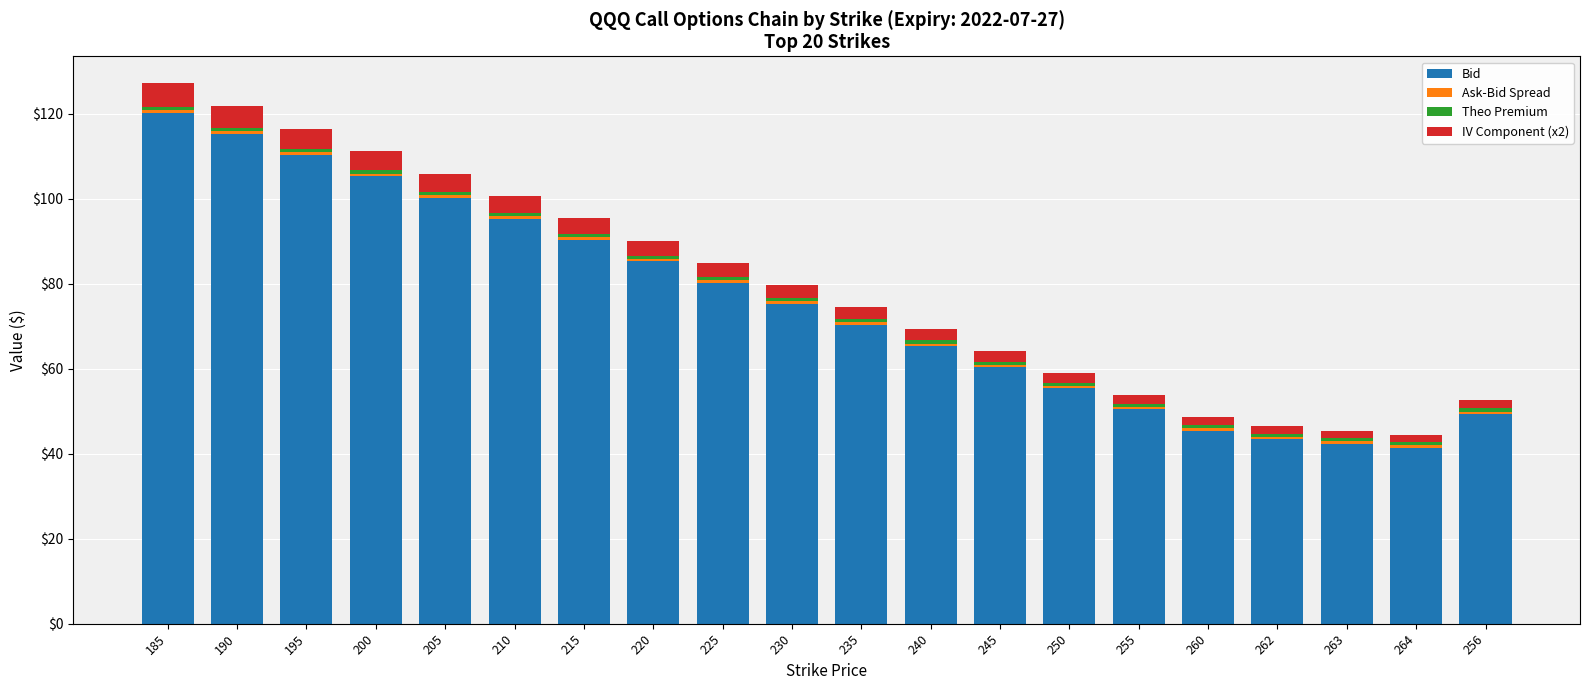

Is it true that Bid equals 115.3 at 190?

True